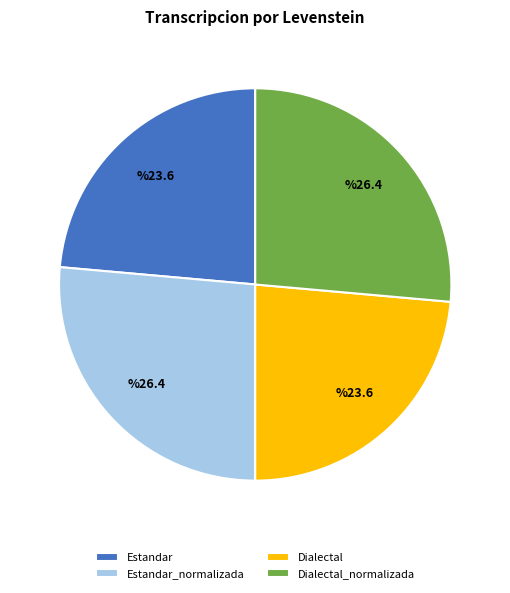

Does any single category account for the majority?

No